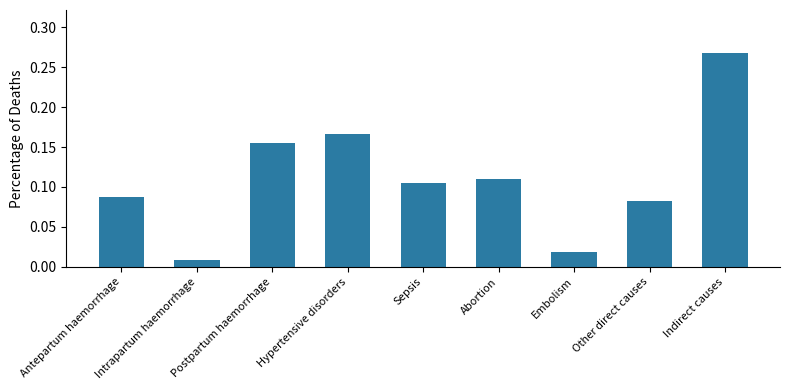

The chart shows a value of 0.1 at Postpartum haemorrhage. True or false?

False